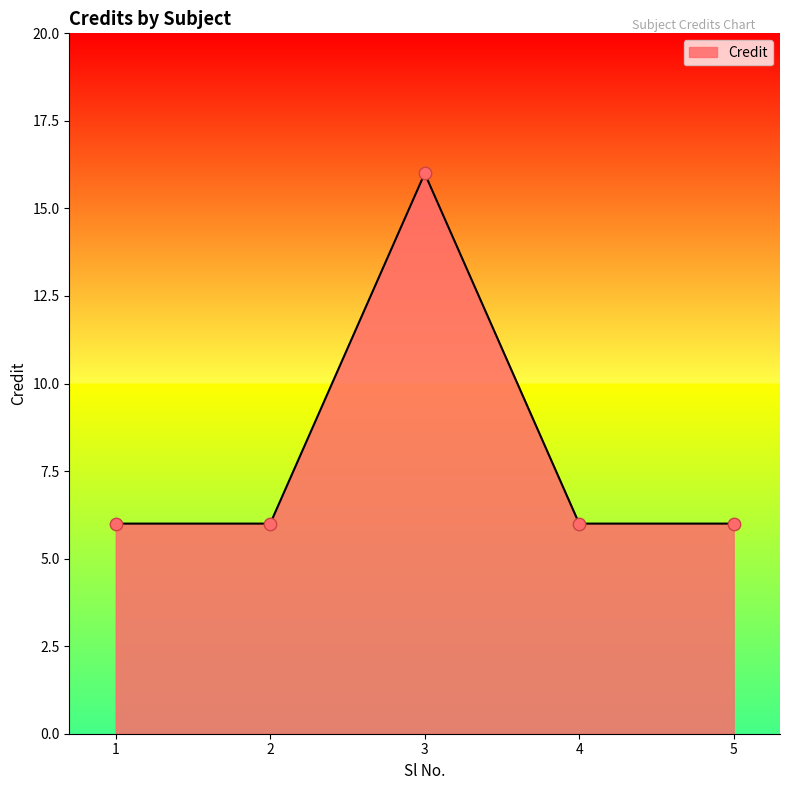

What is the change in value from 1 to 3?

+10